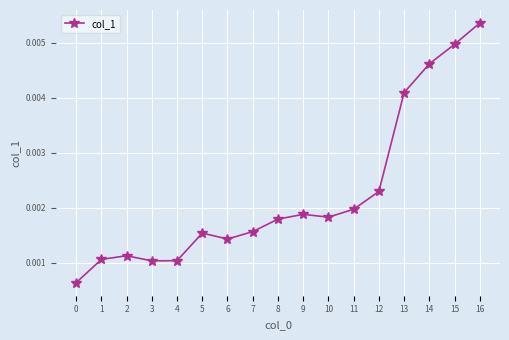

Is this an area chart (filled region under the line)?

No